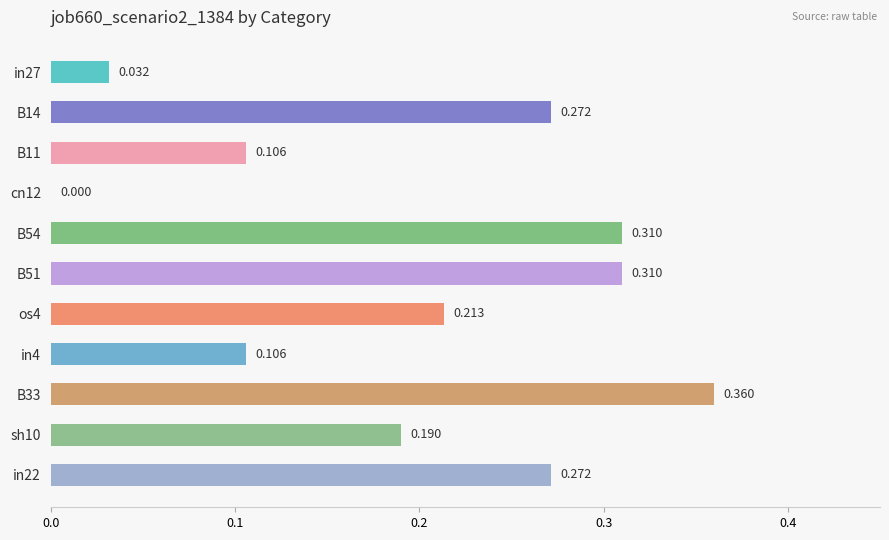

At which category does the chart reach its peak across all series?

B33